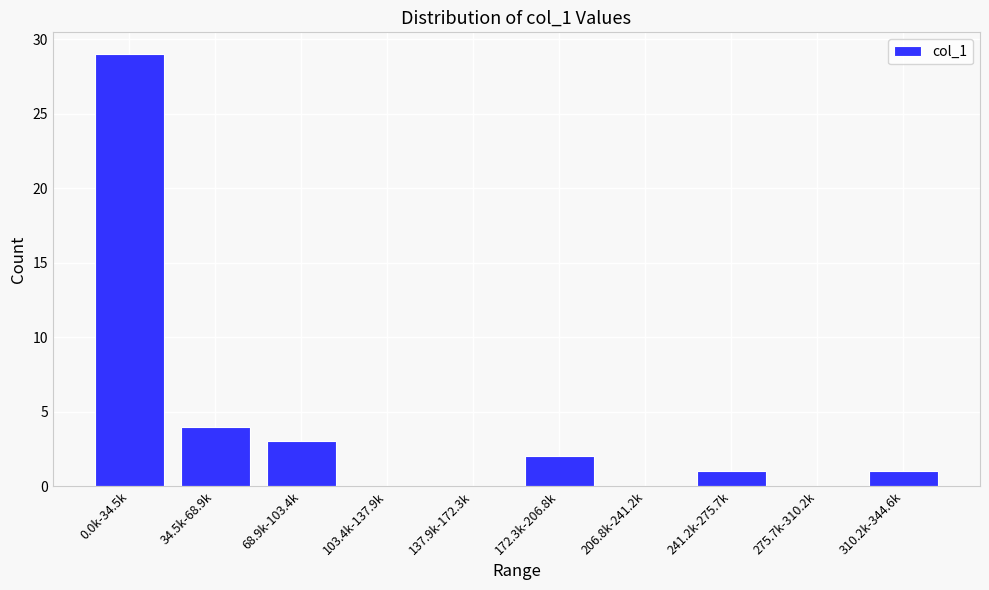

Reading left to right, list all the values displayed in this chart.

0.0k-34.5k=29	34.5k-68.9k=4	68.9k-103.4k=3	103.4k-137.9k=0	137.9k-172.3k=0	172.3k-206.8k=2	206.8k-241.2k=0	241.2k-275.7k=1	275.7k-310.2k=0	310.2k-344.6k=1